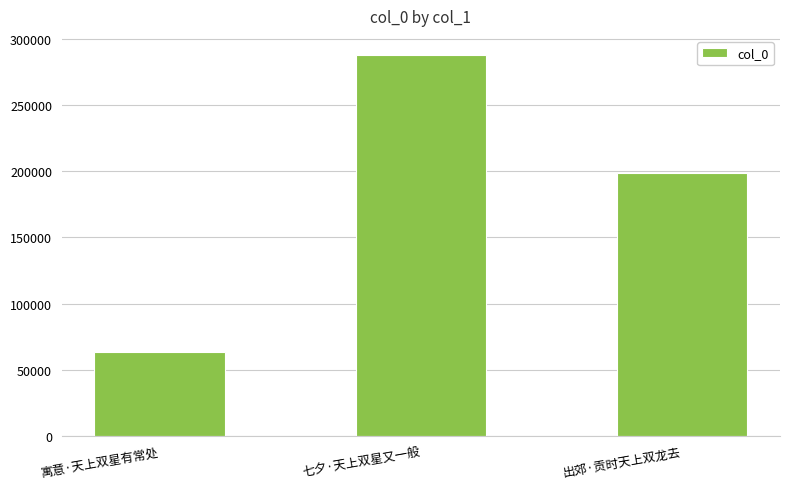

How many bars are there in total?

3